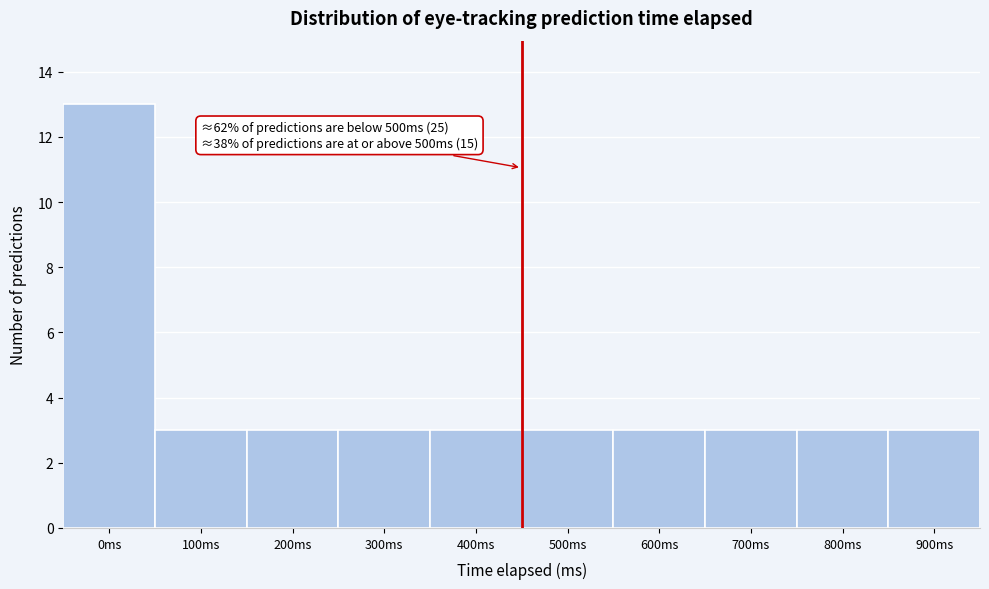

Reading left to right, transcribe all the data shown in this chart.

0ms=13	100ms=3	200ms=3	300ms=3	400ms=3	500ms=3	600ms=3	700ms=3	800ms=3	900ms=3